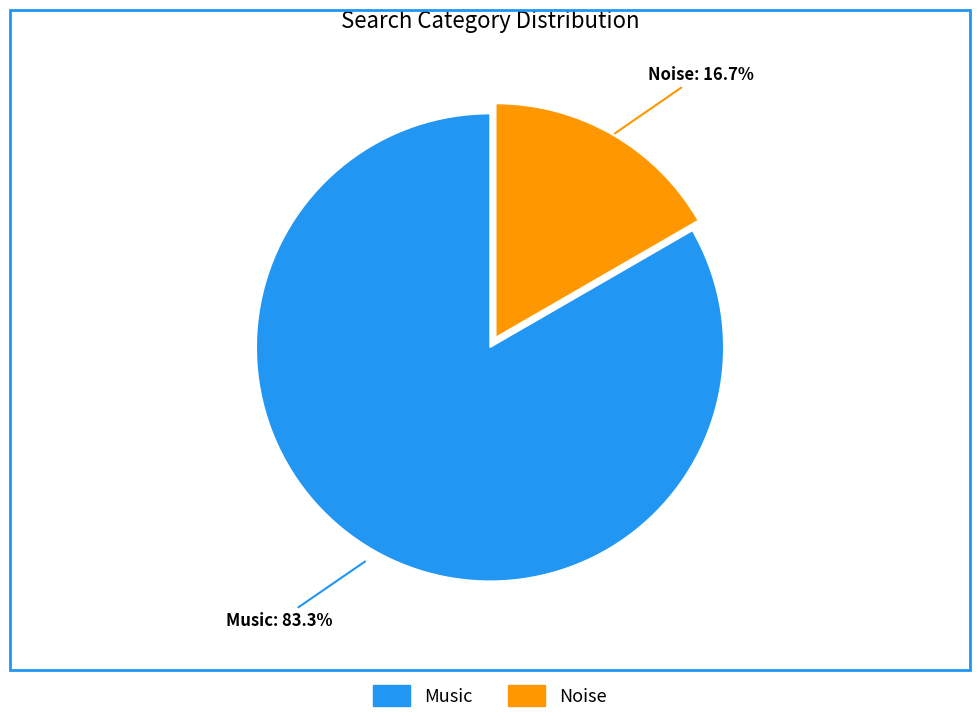

Is Noise the majority of the pie?

No